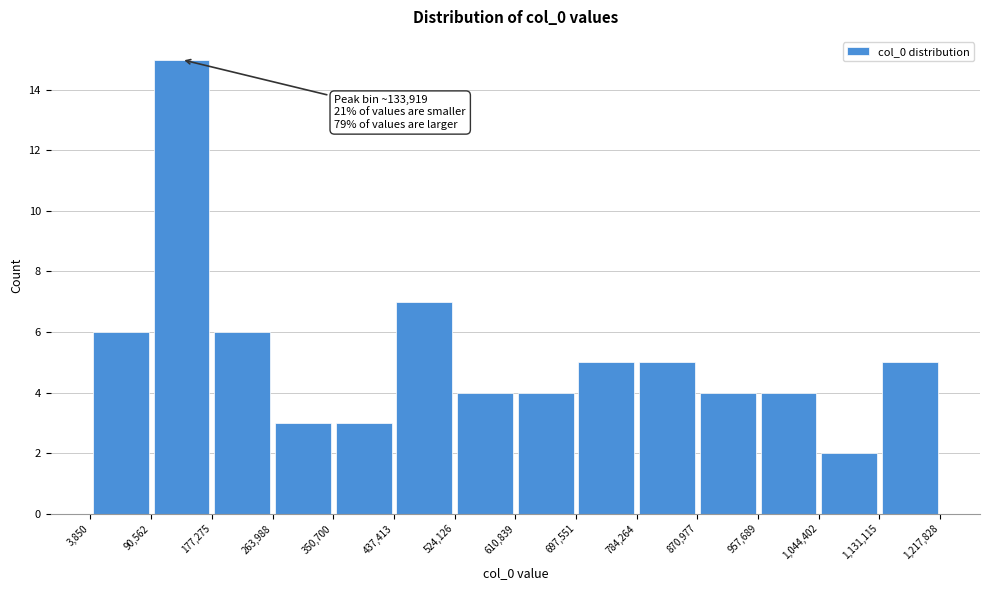

Over which range of the x-axis is the bar tallest?

90,562 to 177,275